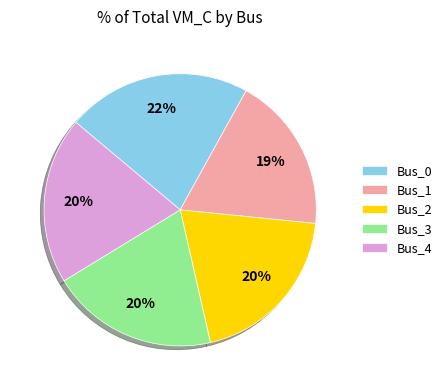

The Bus_1 slice represents 6% of the pie. True or false?

False